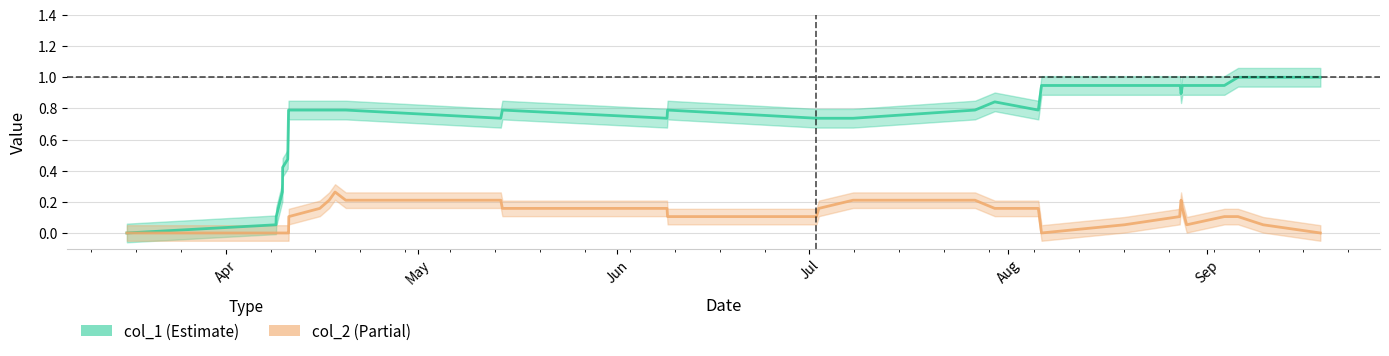

What are all the series names shown in the legend?

col_1, col_2